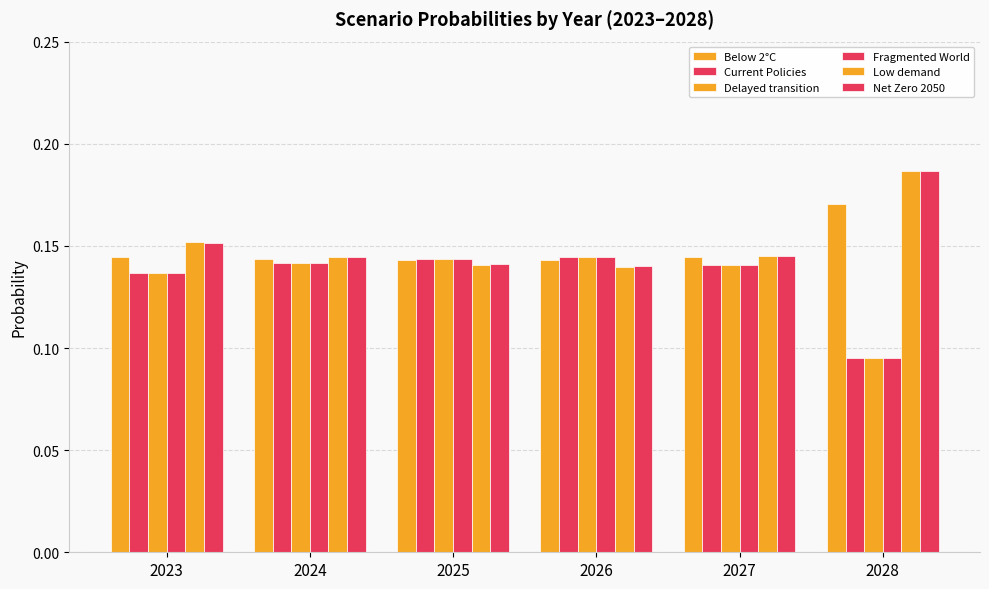

What is the highest value of the Current Policies series?

0.1